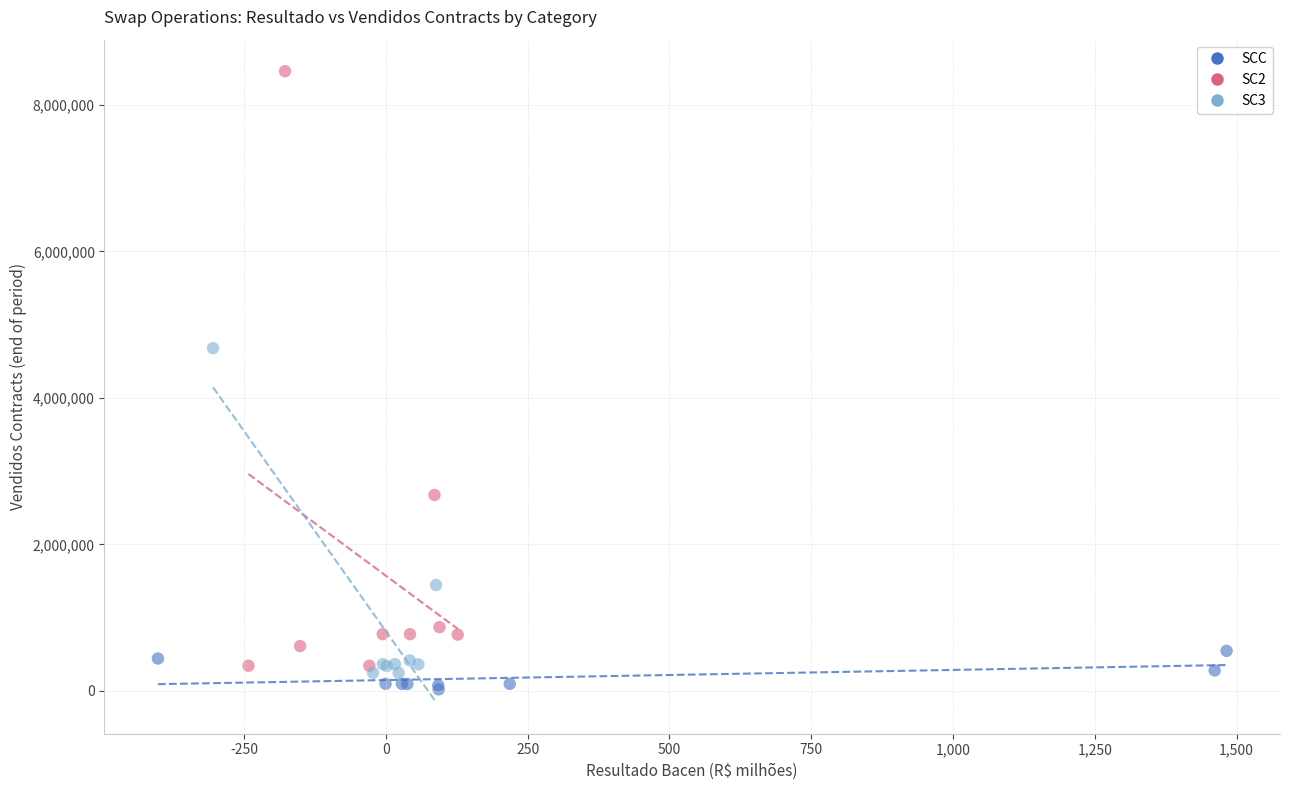

Which series has the widest spread of Y values?

SC2